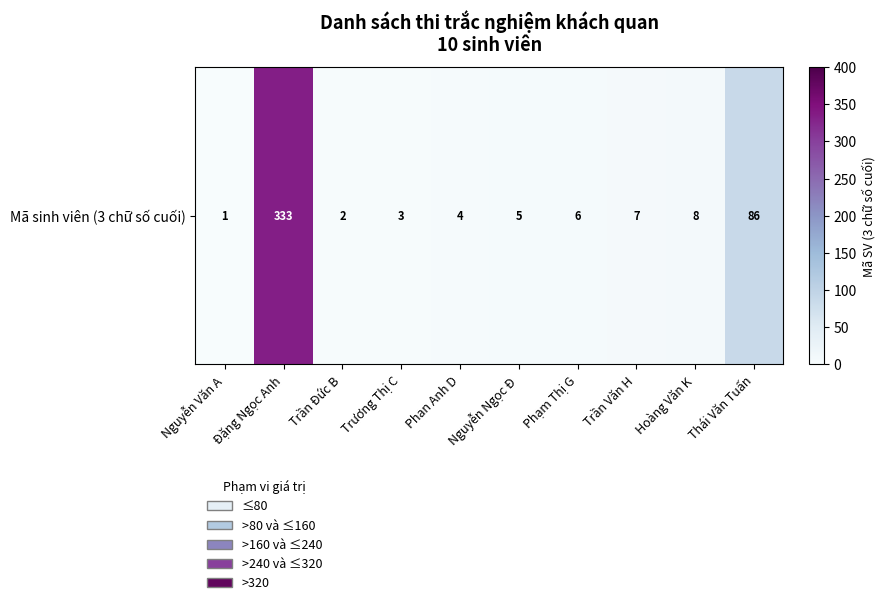

Count the number of data series in this chart.

1